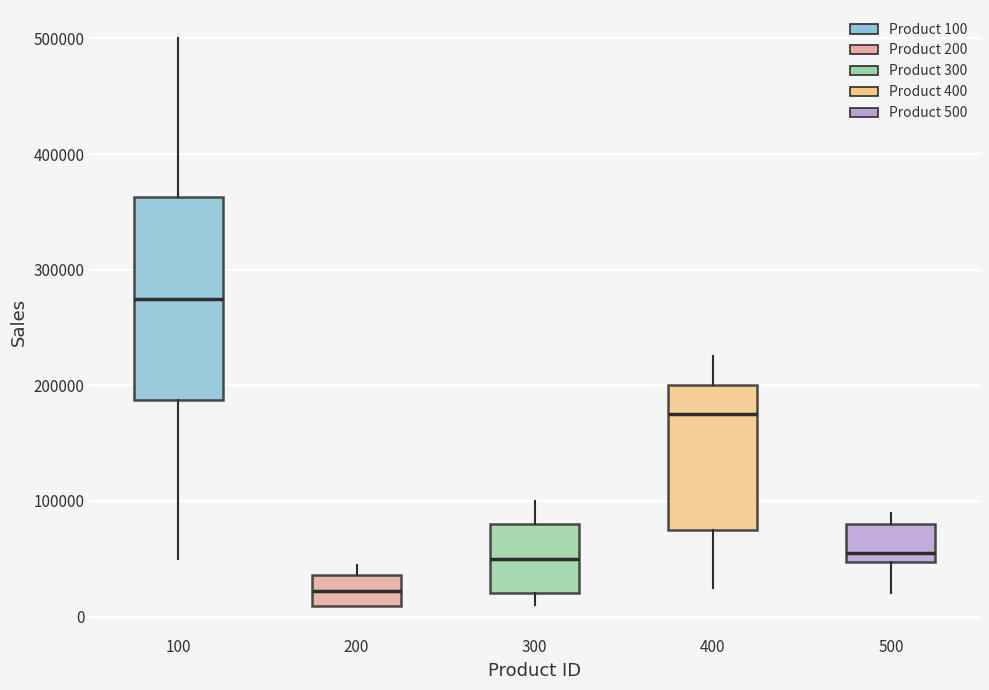

Where is the lower edge of the box at x = 100 on the y-axis? The values are not printed on the chart, so give them approximately, as read against the axis.

190000